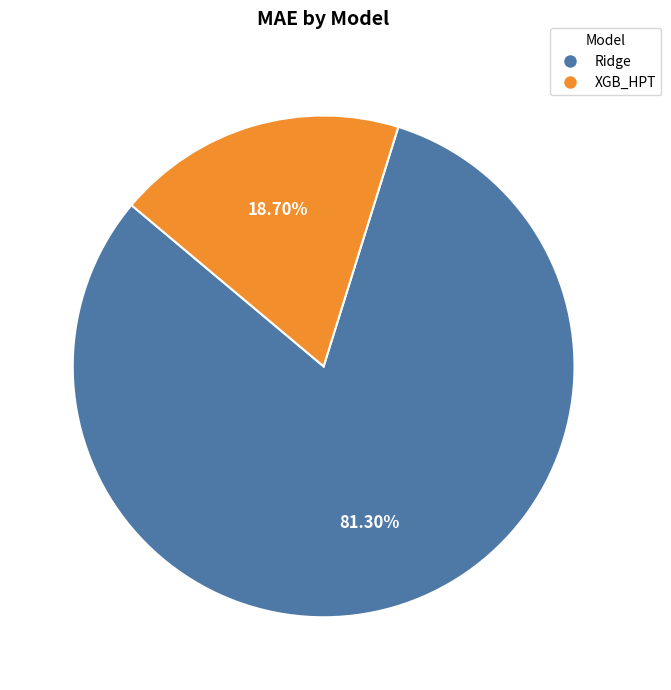

The XGB_HPT slice represents 7% of the pie. True or false?

False